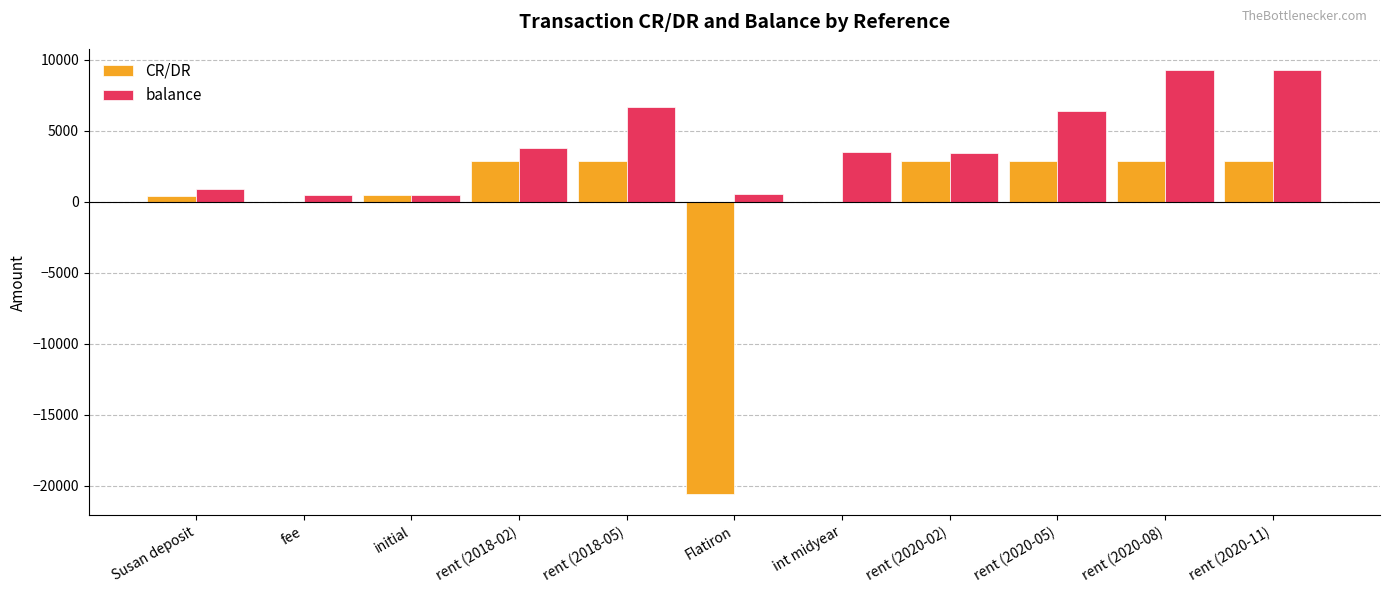

Between Susan deposit and rent (2018-05), which series saw the biggest shift?

balance